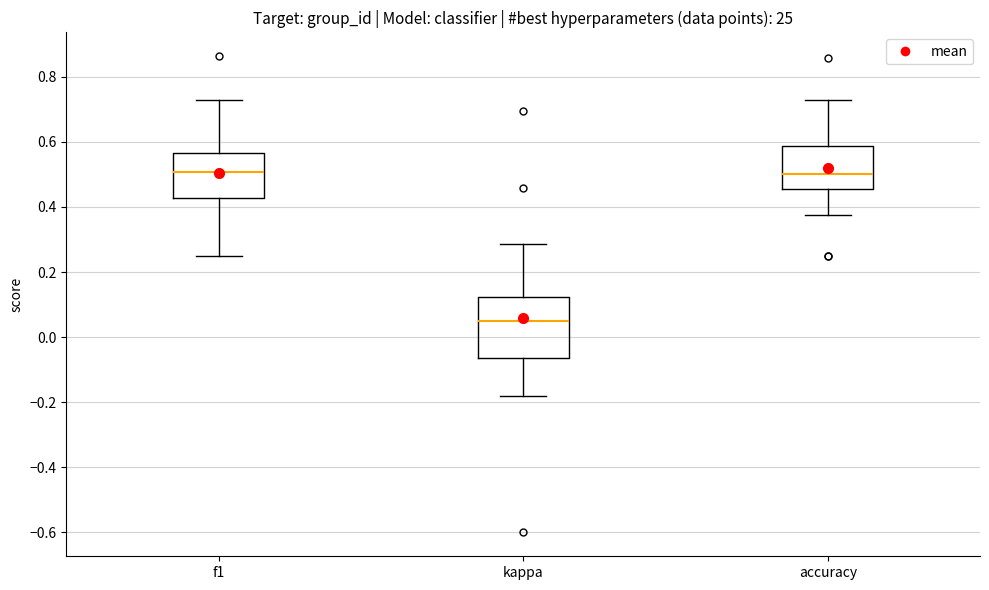

Which box is the tallest, from its lower edge to its upper edge?

kappa